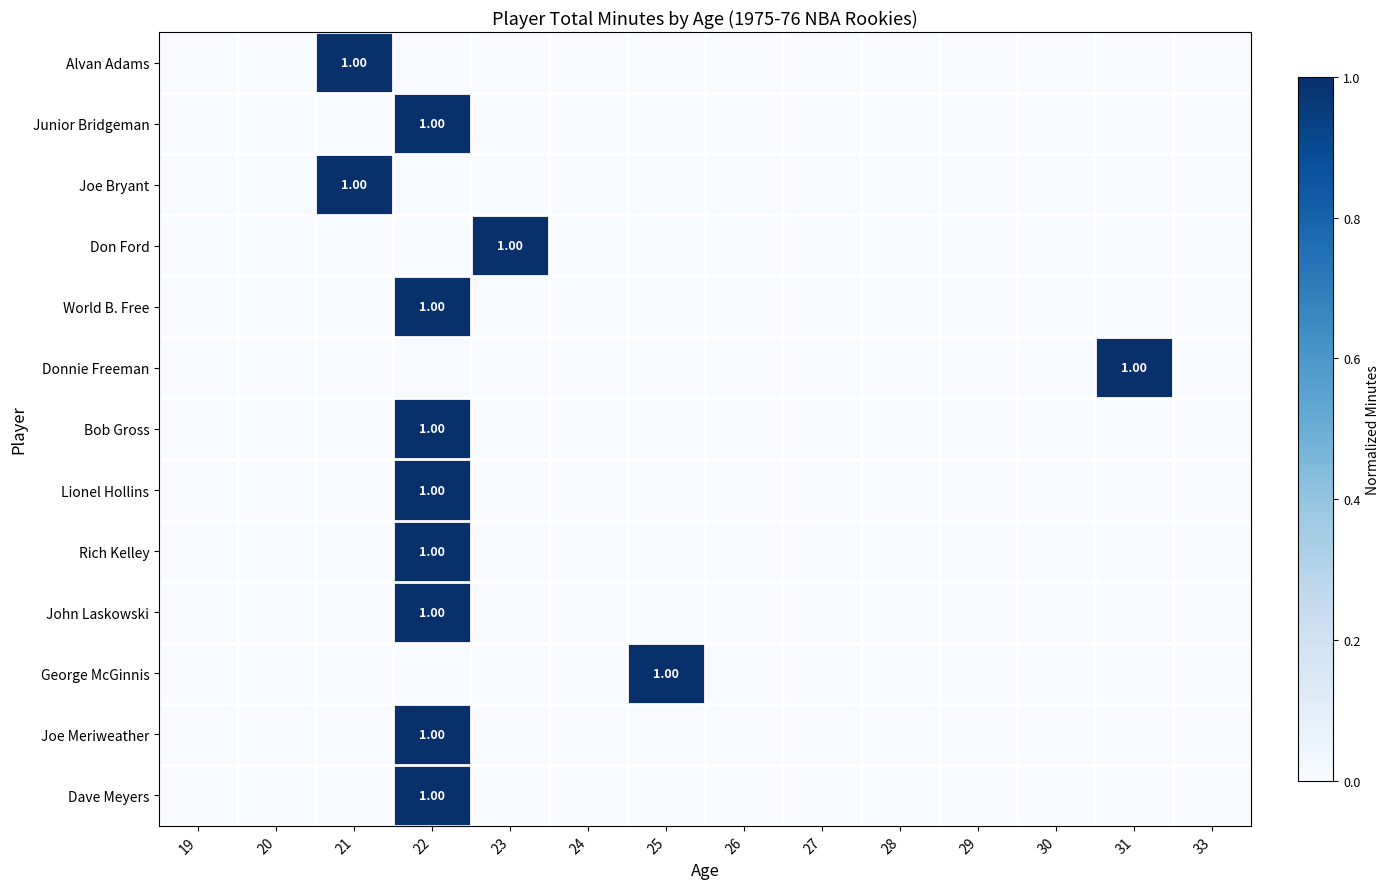

Rank the series at 20 from lowest to highest value.

Alvan Adams, Junior Bridgeman, Joe Bryant, Don Ford, World B. Free, Donnie Freeman, Bob Gross, Lionel Hollins, Rich Kelley, John Laskowski, George McGinnis, Joe Meriweather, Dave Meyers